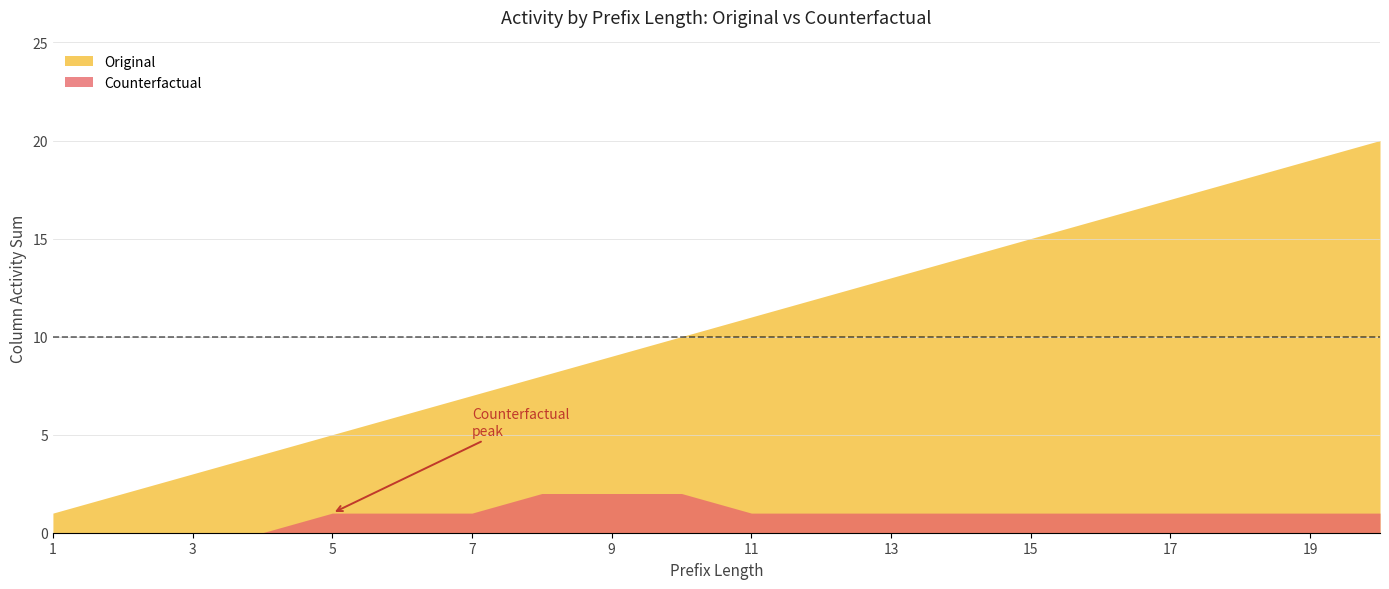

True or false: AC612000 has more than 2 interior local peaks.

False